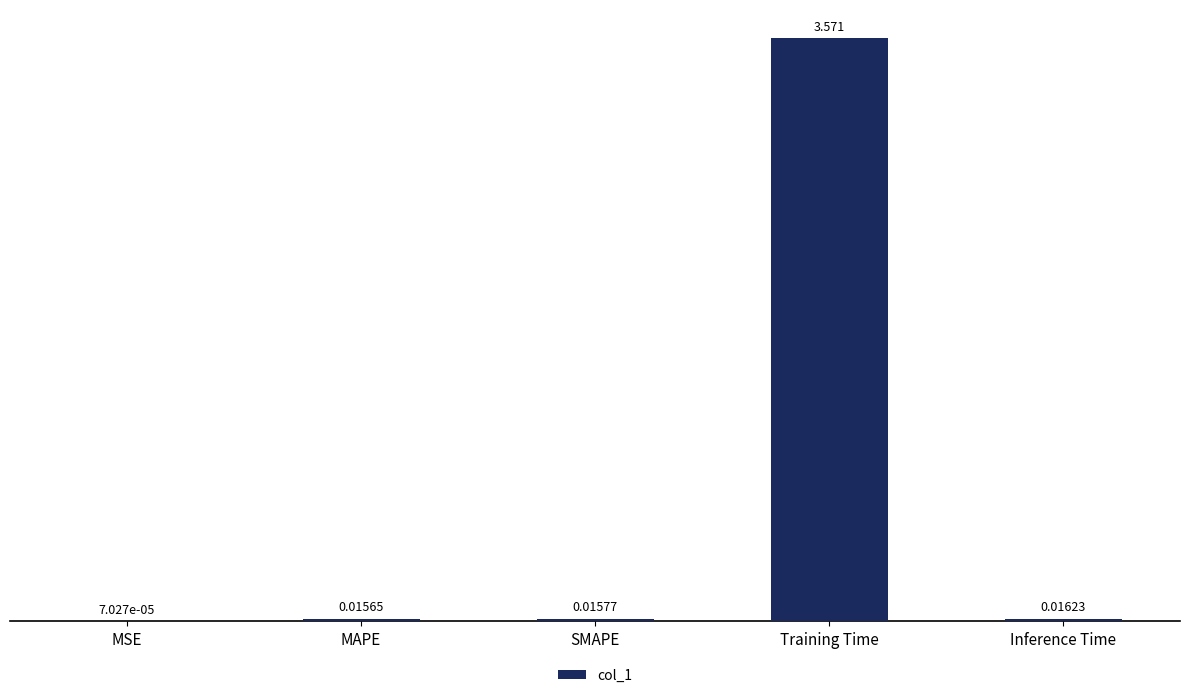

Which category has the highest value across all series?

Training Time